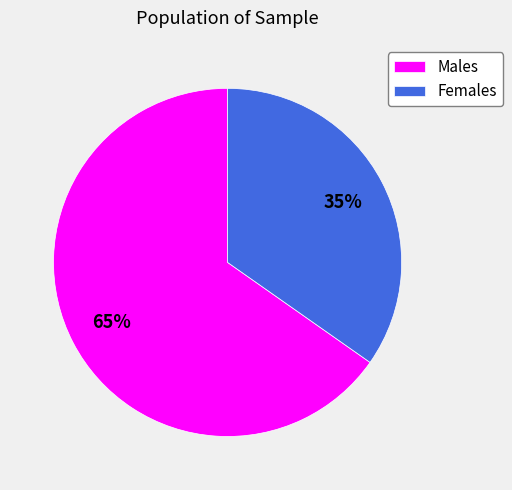

To the nearest percent, what is the average slice percentage?

50%